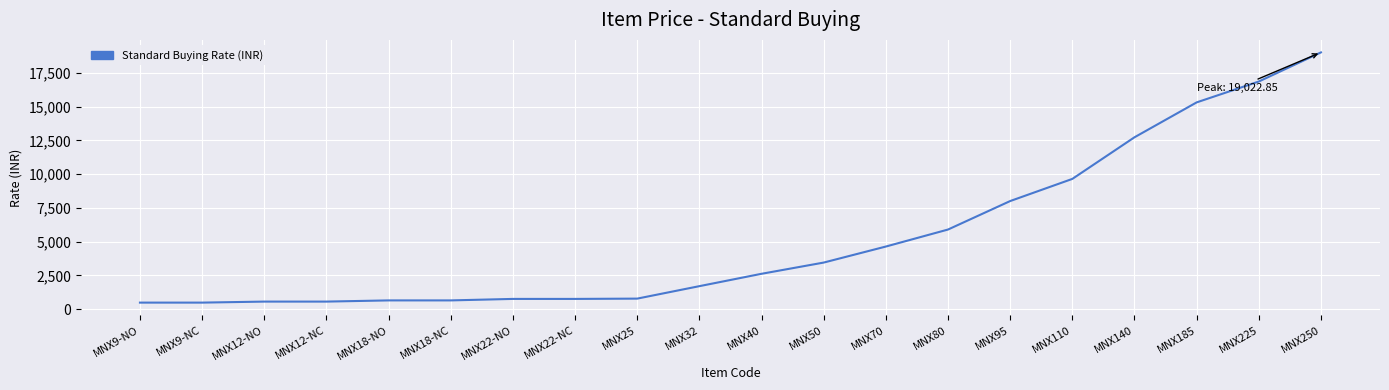

What is the difference between the maximum and second lowest values?

18540.9